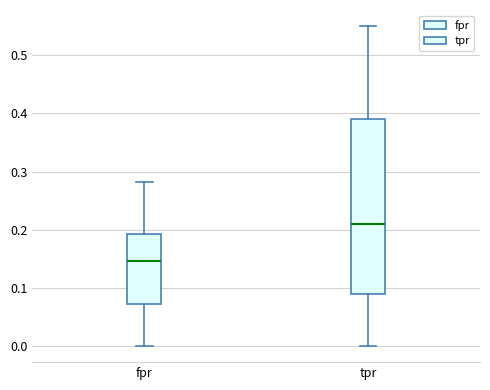

Reading left to right, transcribe this box plot: for each box, give where its median line is, the range the box spans, and where its two whiskers end, as read against the y-axis. The values are not printed on the chart, so give them approximately, as read against the axis.

fpr: median 0.15, box 0.07 to 0.19, whiskers 0.00 to 0.28
tpr: median 0.21, box 0.09 to 0.39, whiskers 0.00 to 0.55